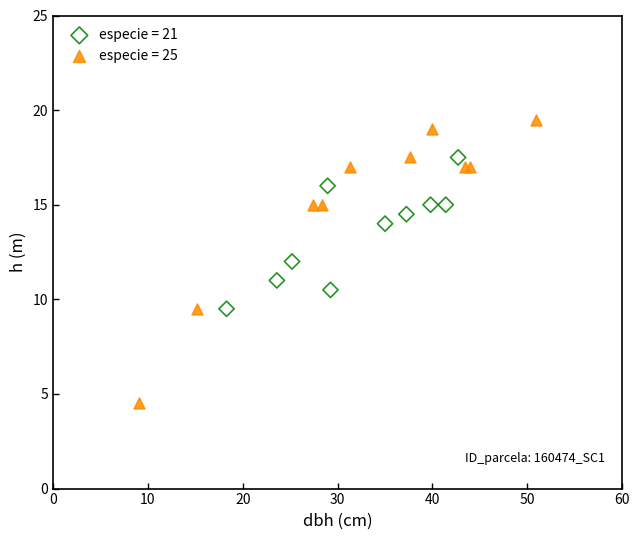

Which series has the widest spread of Y values?

especie = 25